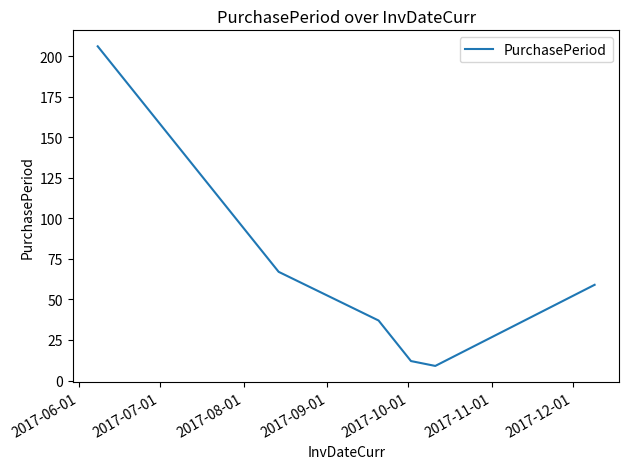

Reading left to right, transcribe all the data shown in this chart.

206	67	37	12	9	59